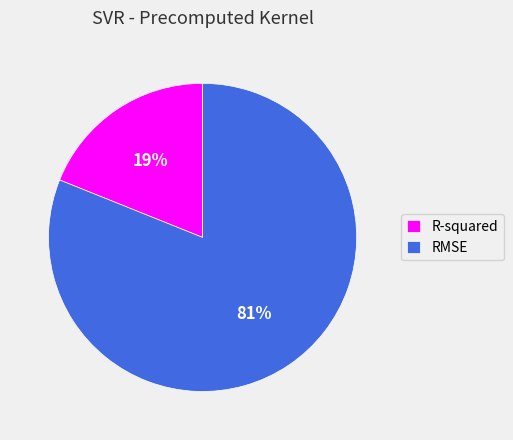

Which has a higher value, R-squared or RMSE?

RMSE